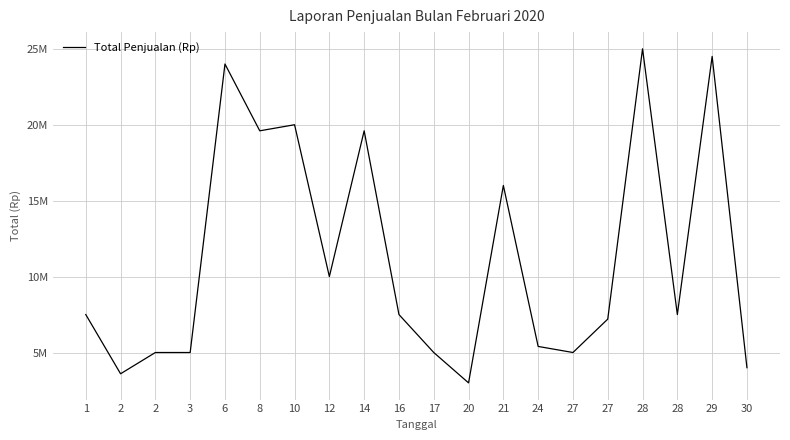

Does the chart have visible grid lines?

Yes